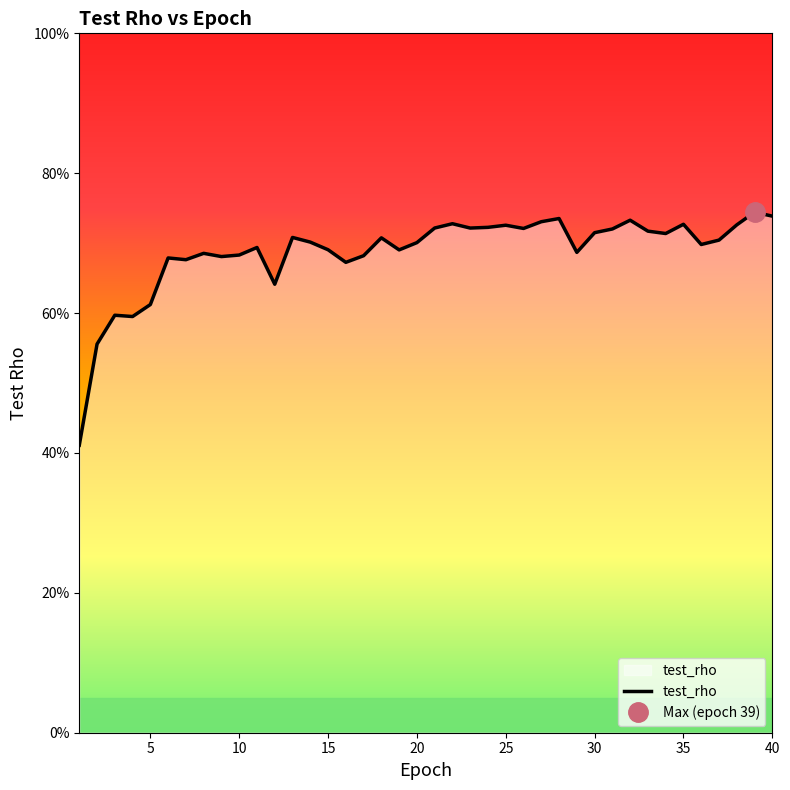

How many lines are shown in the chart?

1